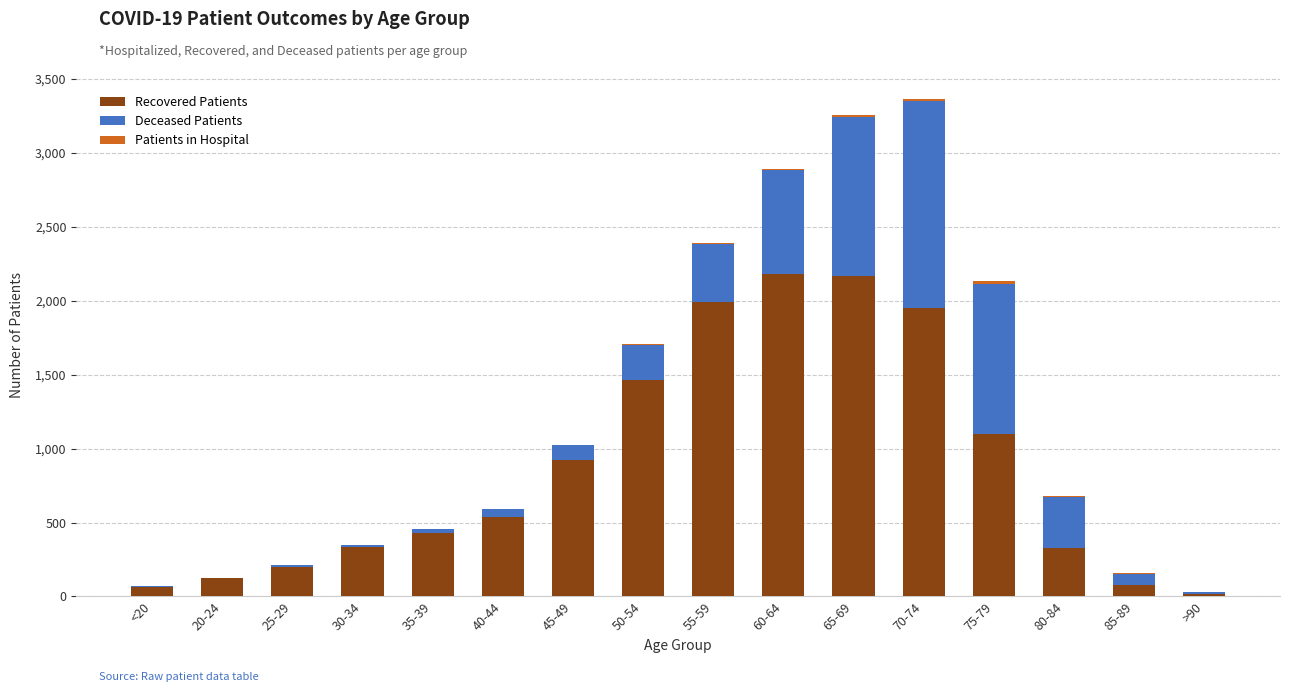

Is it true that Recovered Patients equals 485 at 70-74?

False